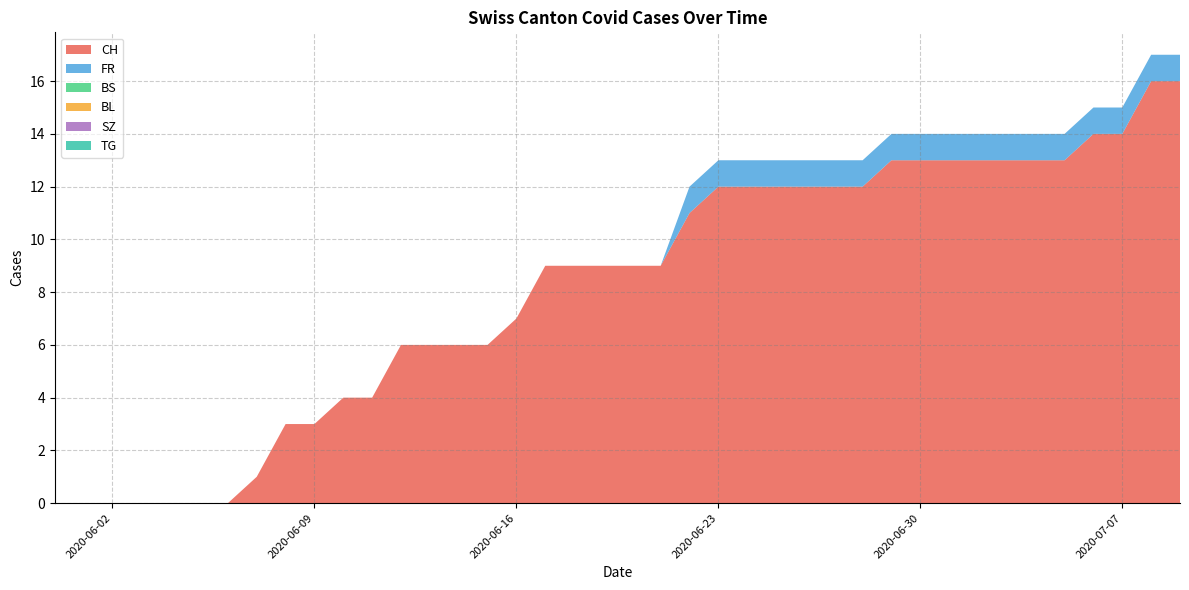

Reading right to left, what are all the values shown in this chart?

CH: 16	16	14	14	13	13	13	13	13	13	13	12	12	12	12	12	12	11	9	9	9	9	9	7	6	6	6	6	4	4	3	3	1	0	0	0	0	0	0	0
FR: 1	1	1	1	1	1	1	1	1	1	1	1	1	1	1	1	1	1	0	0	0	0	0	0	0	0	0	0	0	0	0	0	0	0	0	0	0	0	0	0
BS: 0	0	0	0	0	0	0	0	0	0	0	0	0	0	0	0	0	0	0	0	0	0	0	0	0	0	0	0	0	0	0	0	0	0	0	0	0	0	0	0
BL: 0	0	0	0	0	0	0	0	0	0	0	0	0	0	0	0	0	0	0	0	0	0	0	0	0	0	0	0	0	0	0	0	0	0	0	0	0	0	0	0
SZ: 0	0	0	0	0	0	0	0	0	0	0	0	0	0	0	0	0	0	0	0	0	0	0	0	0	0	0	0	0	0	0	0	0	0	0	0	0	0	0	0
TG: 0	0	0	0	0	0	0	0	0	0	0	0	0	0	0	0	0	0	0	0	0	0	0	0	0	0	0	0	0	0	0	0	0	0	0	0	0	0	0	0